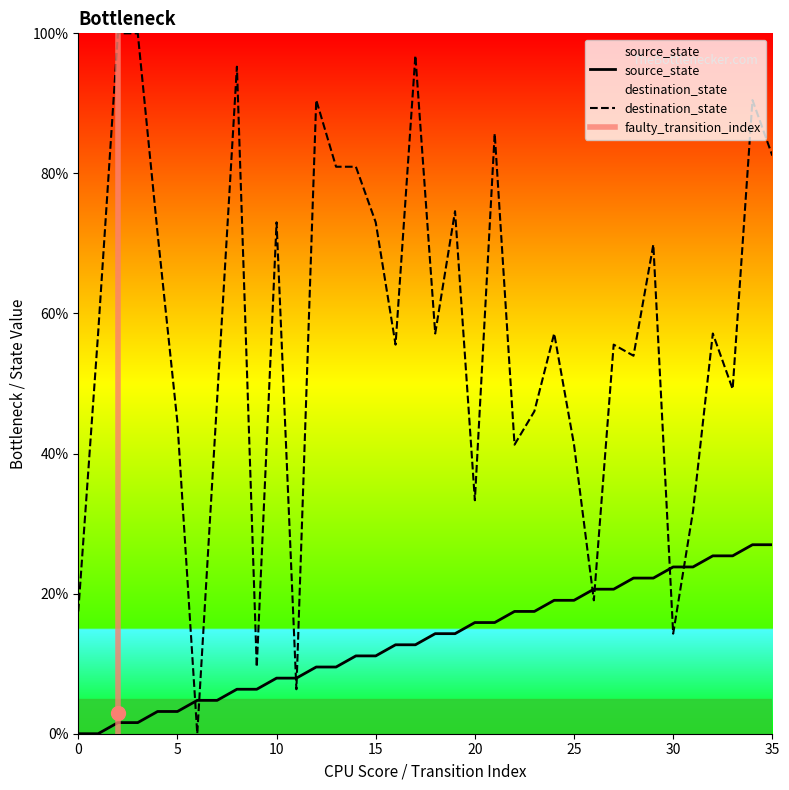

True or false: destination_state has a value of 34.6 at 10.

False